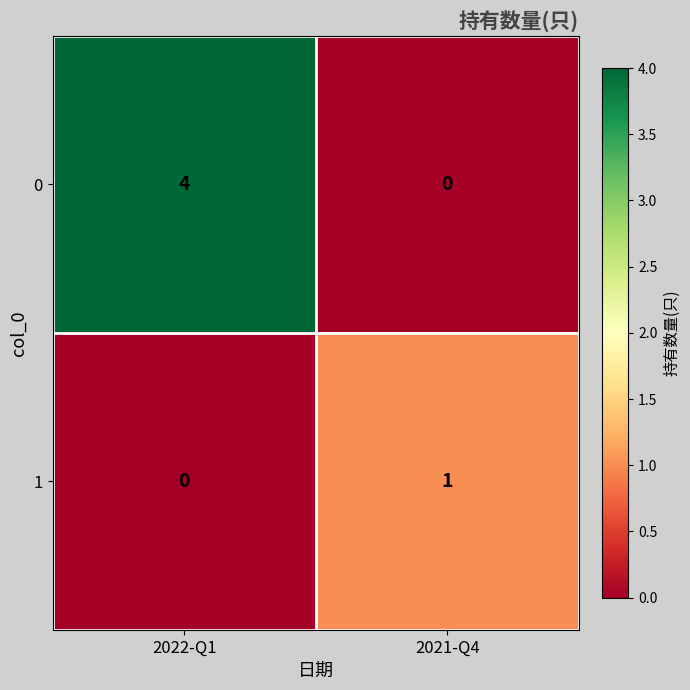

What is the spread (max minus min) of values at 2022-Q1?

4